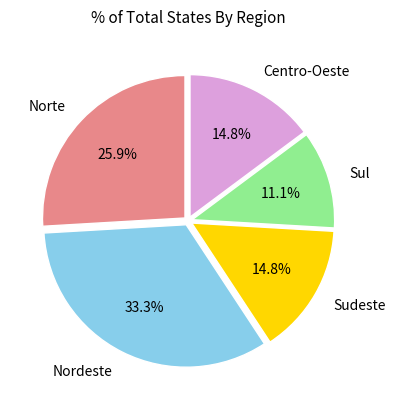

Count the number of slices in the pie.

5